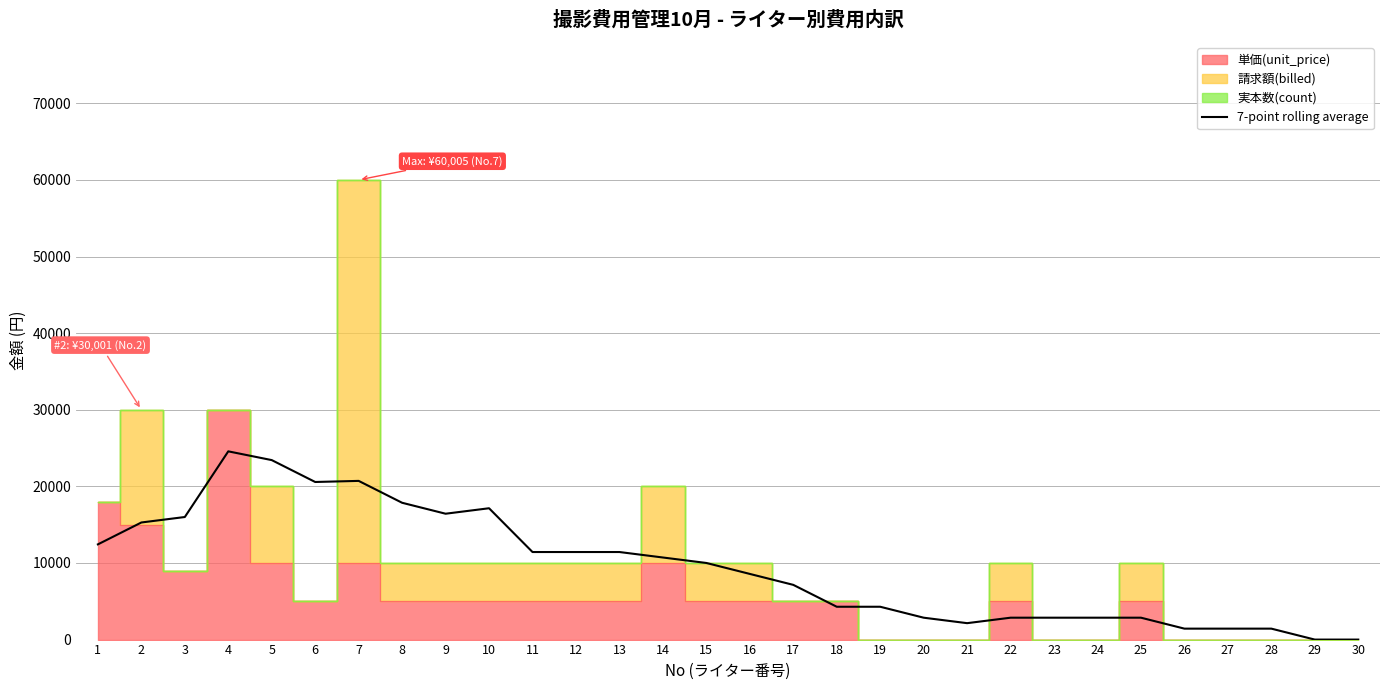

What is the value of the 28th point from the left?

1428.7